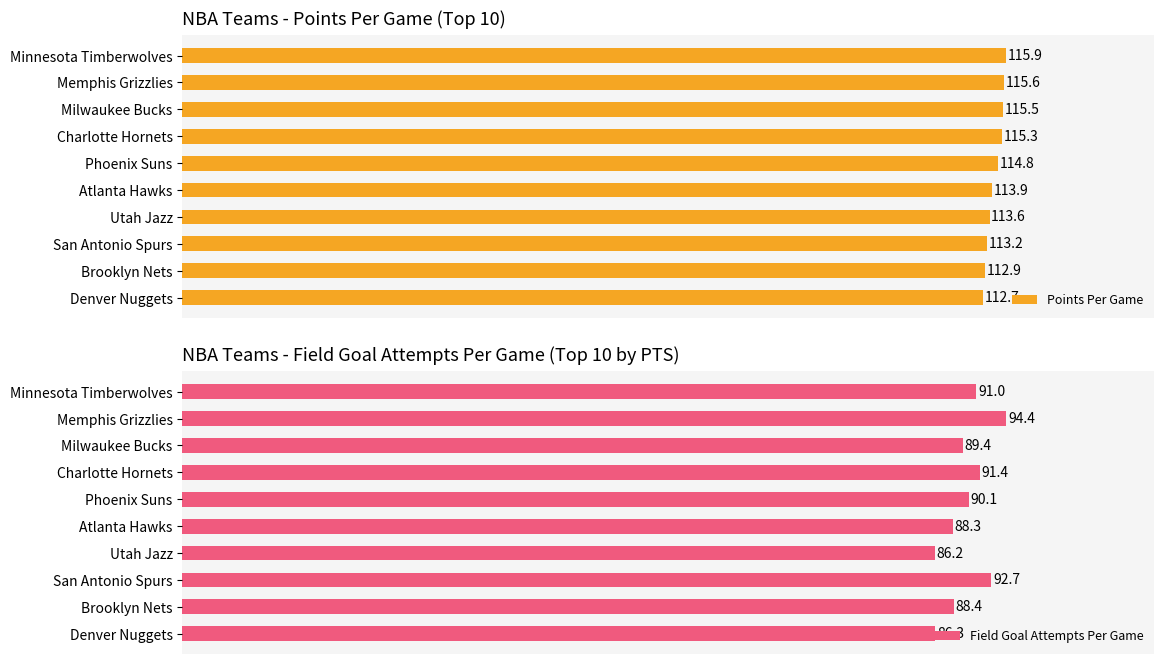

How many data points does each series have?

10